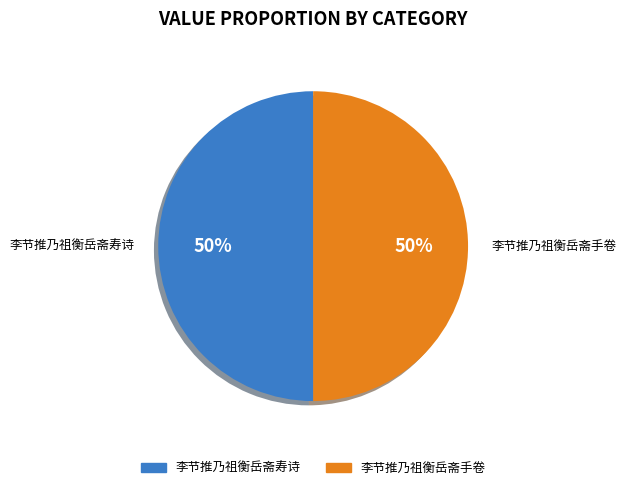

The 李节推乃祖衡岳斋寿诗 slice represents 64% of the pie. True or false?

False